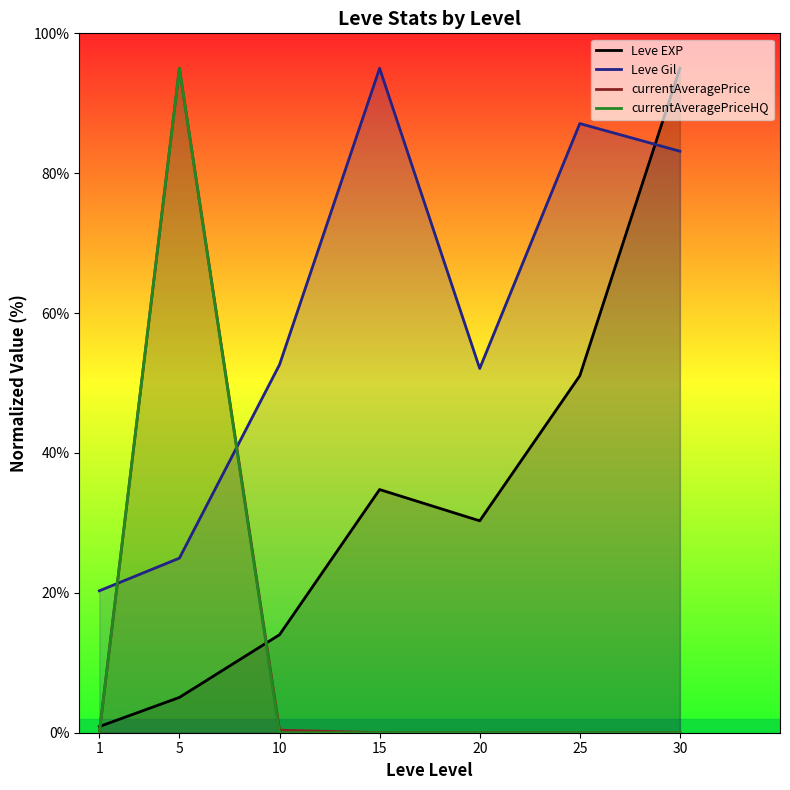

Does the chart have visible grid lines?

No